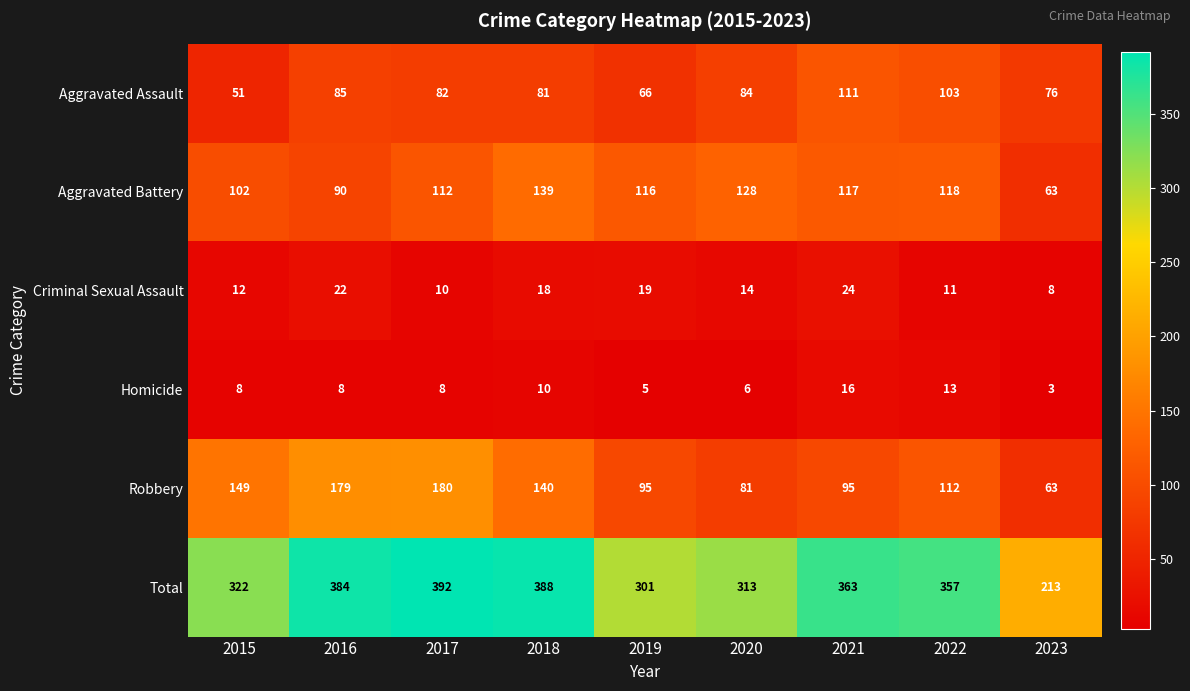

What is the difference between the second highest and second lowest values in the Aggravated Assault series?

37